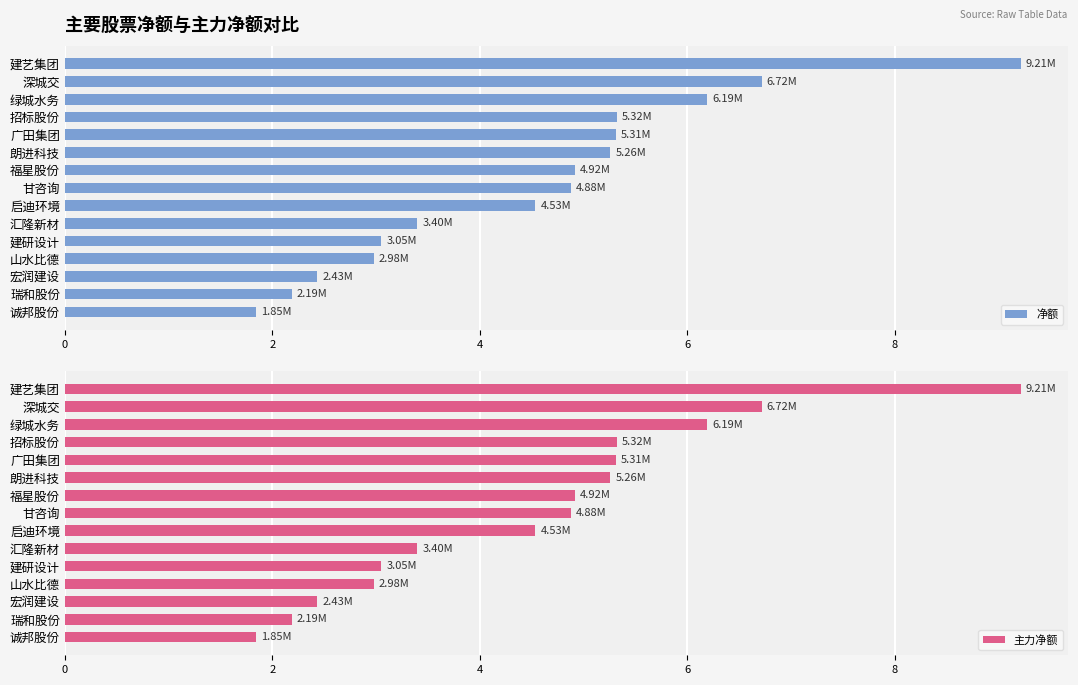

Which category has the lowest value in the 净额 series?

诚邦股份